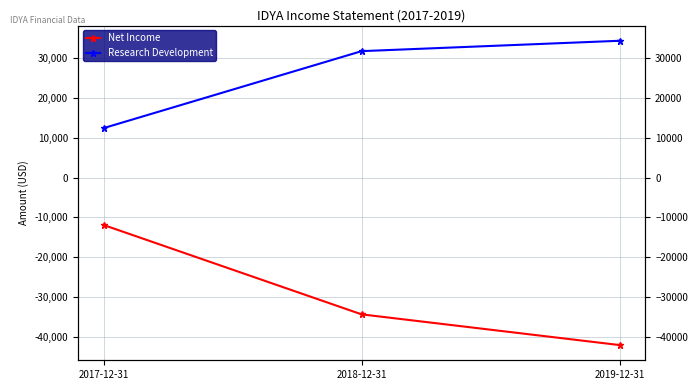

At which category is the sum across all series the highest?

2017-12-31